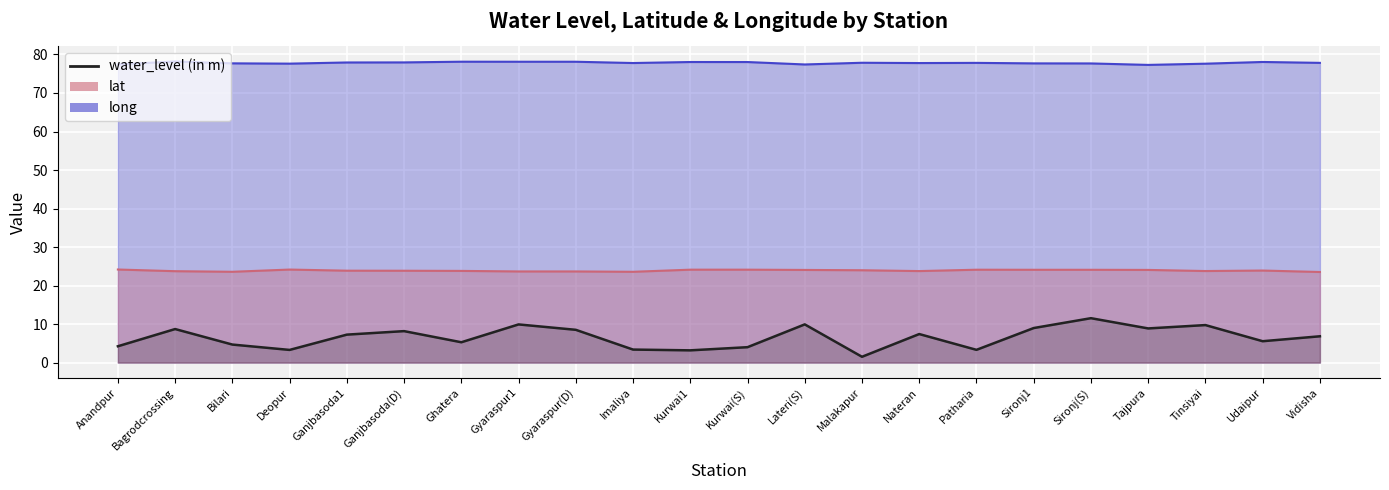

Reading left to right, extract all data points from this chart.

water_level (in m): 4.2	8.7	4.7	3.3	7.3	8.2	5.3	9.9	8.5	3.4	3.2	4.0	9.9	1.5	7.4	3.3	9.0	11.5	8.9	9.7	5.5	6.8
lat: 24.2	23.7	23.6	24.2	23.9	23.8	23.8	23.7	23.7	23.6	24.1	24.1	24.1	24.0	23.8	24.1	24.1	24.1	24.1	23.8	23.9	23.5
long: 77.4	78.2	77.7	77.6	77.9	77.9	78.1	78.1	78.1	77.8	78.0	78.0	77.4	77.9	77.8	77.8	77.7	77.7	77.3	77.6	78.1	77.8